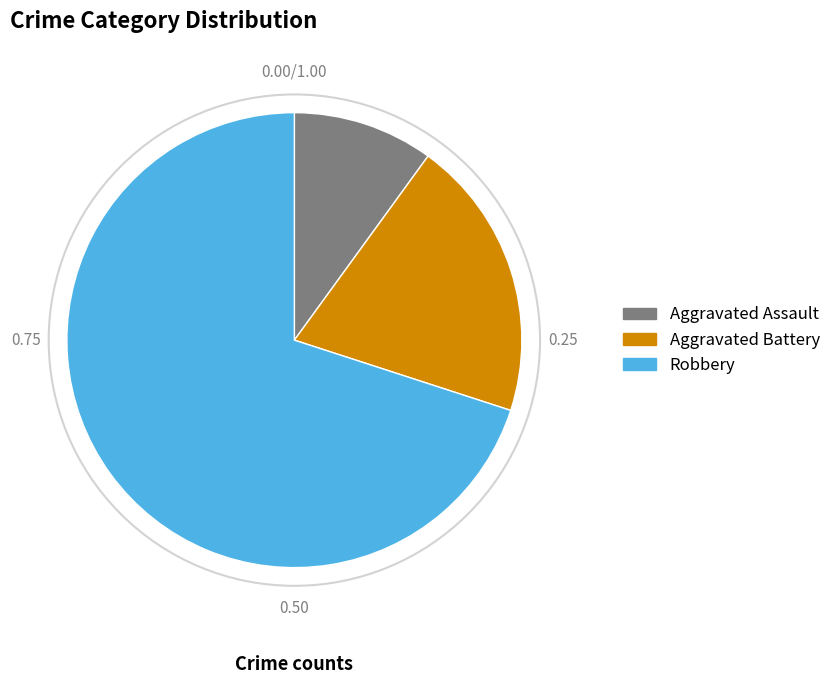

Rank the categories by value from lowest to highest.

Aggravated Assault, Aggravated Battery, Robbery